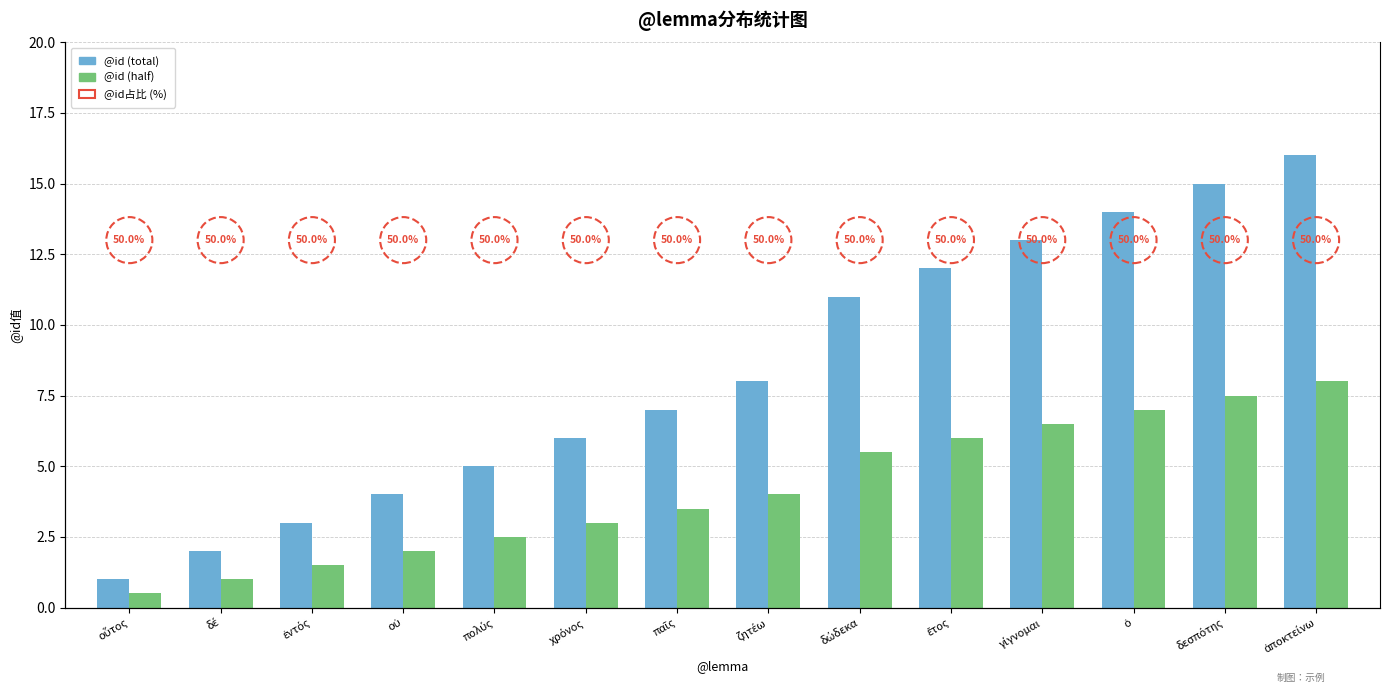

Is the value of @id (total) at ἀποκτείνω greater than the value of @id占比 (%) at οὐ?

No